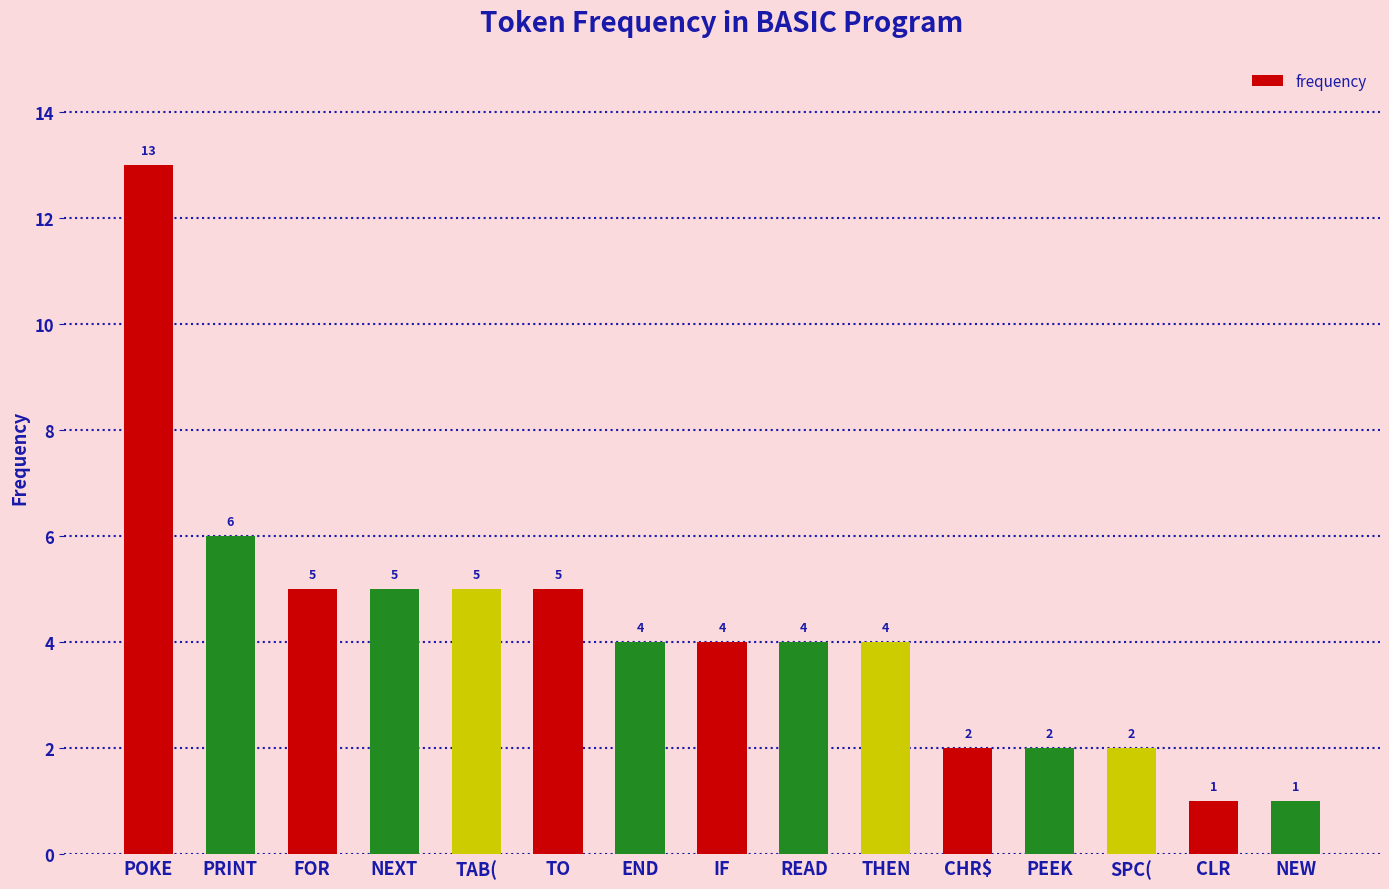

Count the number of data series in this chart.

1